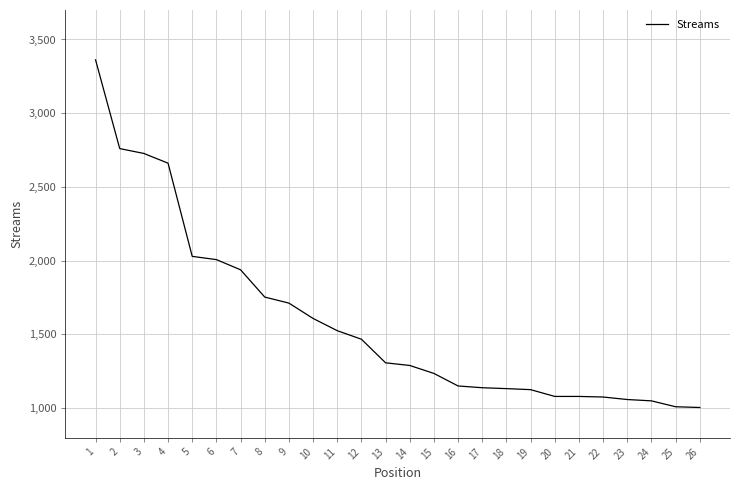

Which category has the highest value across all series?

1